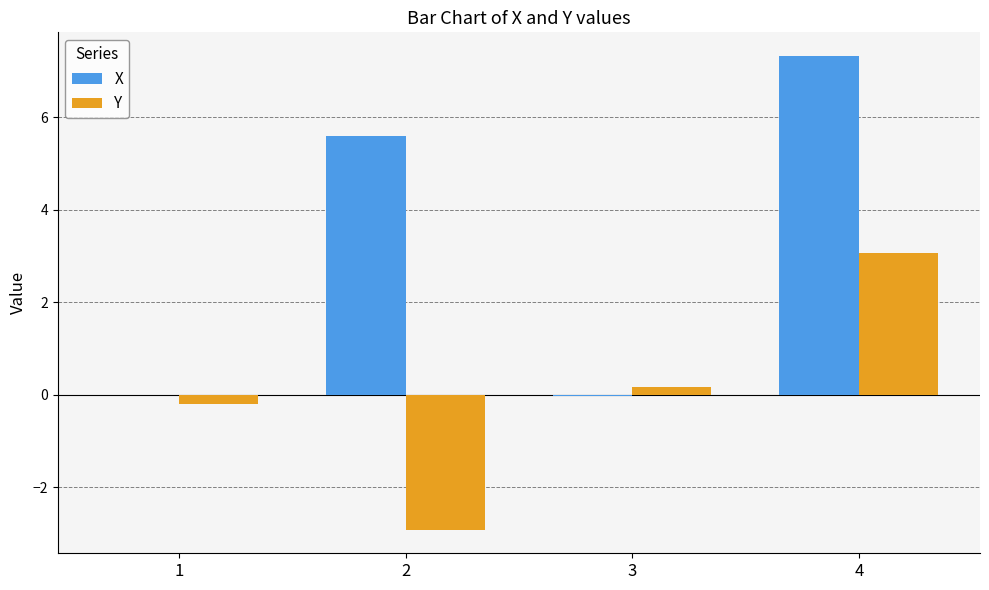

At which label does Y first exceed 0?

3